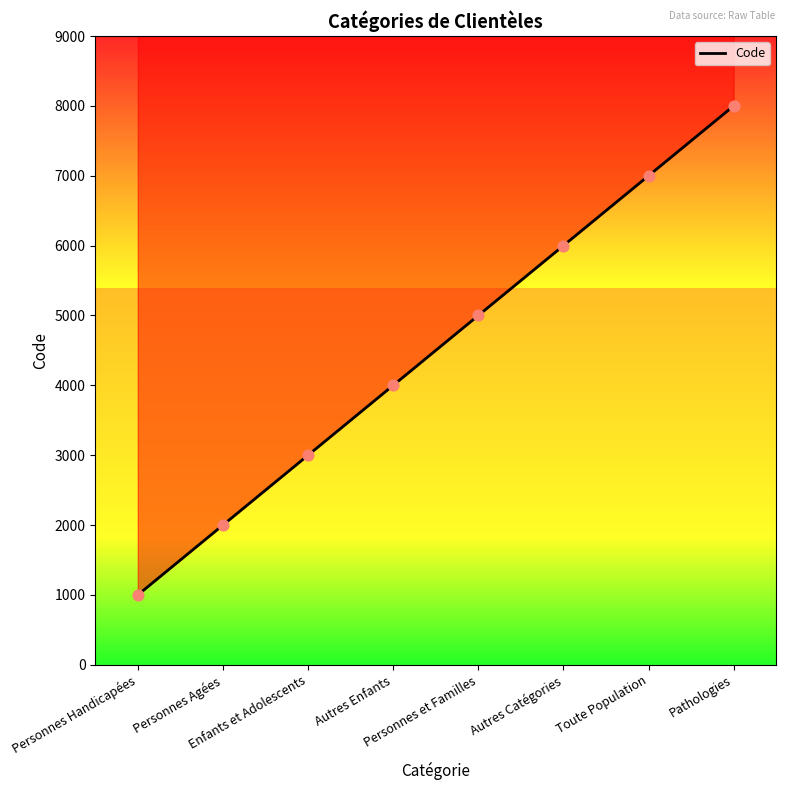

Approximately how many times larger is the value at Toute Population compared to Enfants et Adolescents?

2.3